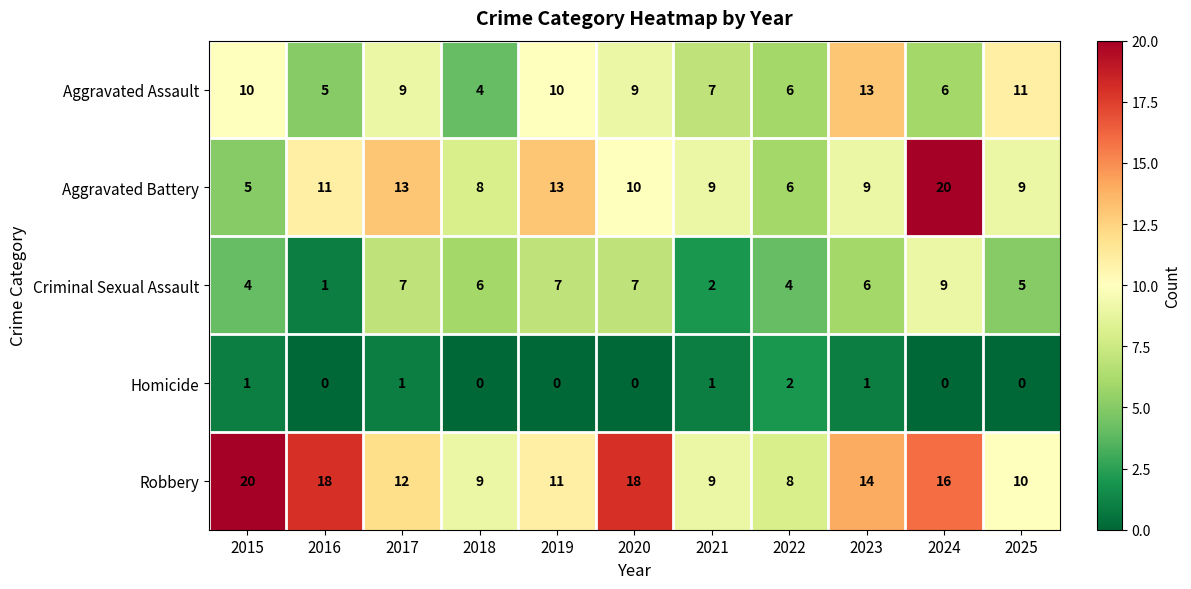

What is the minimum value for Aggravated Assault?

4